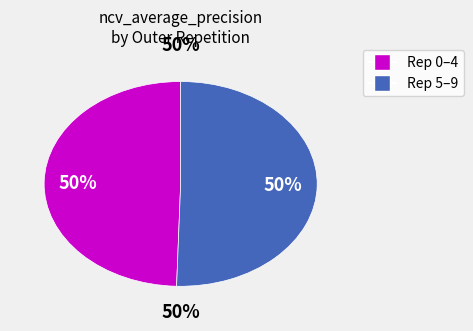

To the nearest percent, what is the average slice percentage?

50%